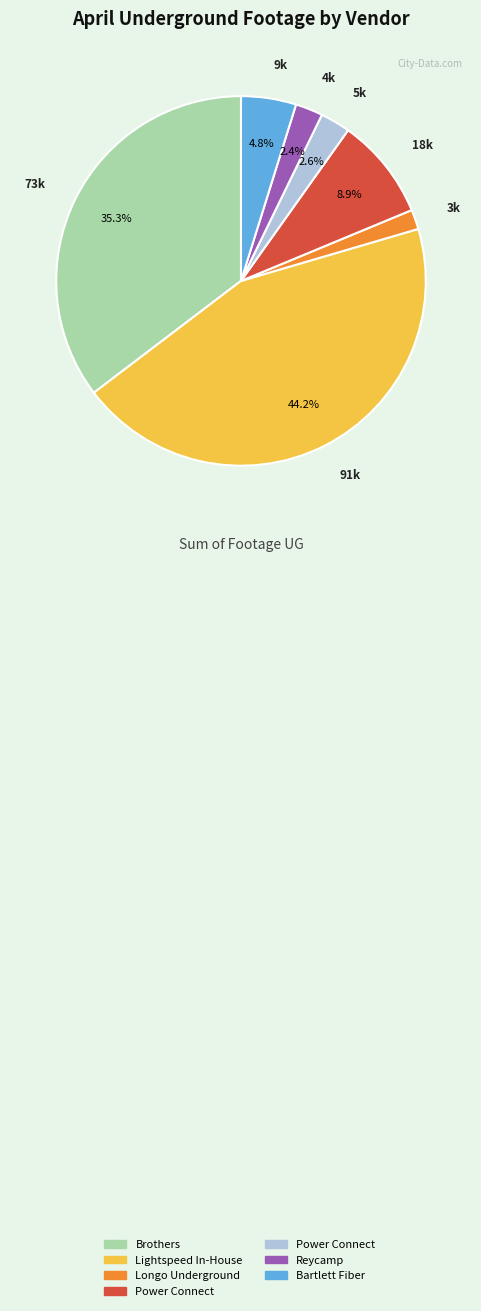

Is there a majority slice in this chart?

No